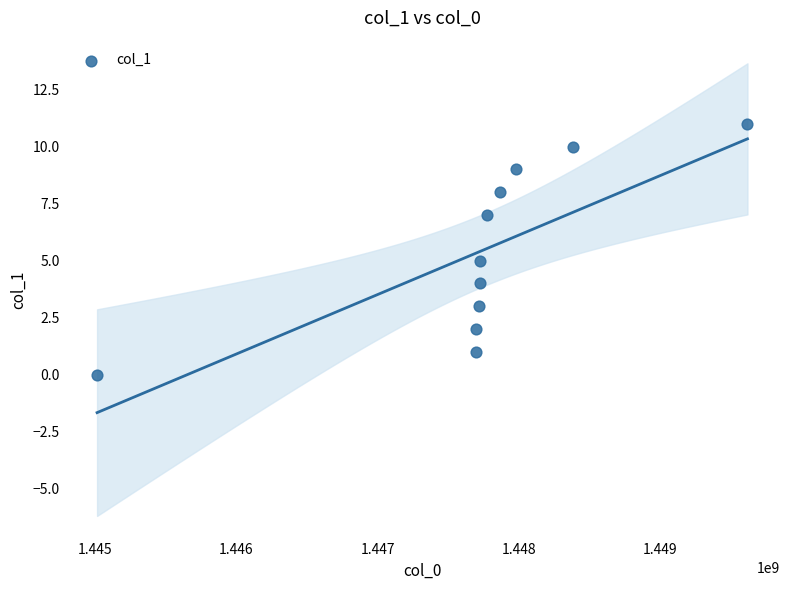

What is the average Y value?

5